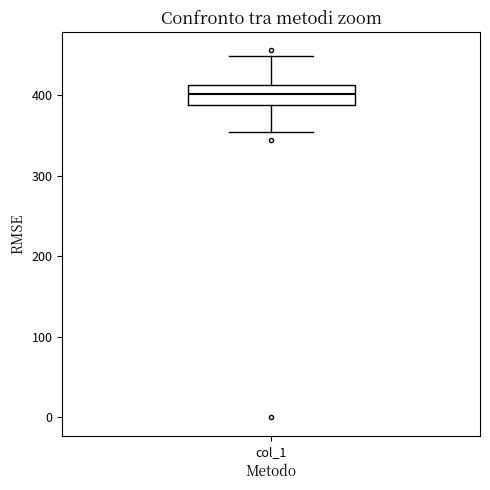

Transcribe this box plot: give where the median line is, the range the box spans, and where the two whiskers end, as read against the y-axis. The values are not printed on the chart, so give them approximately, as read against the axis.

median 400, box 390 to 410, whiskers 350 to 450